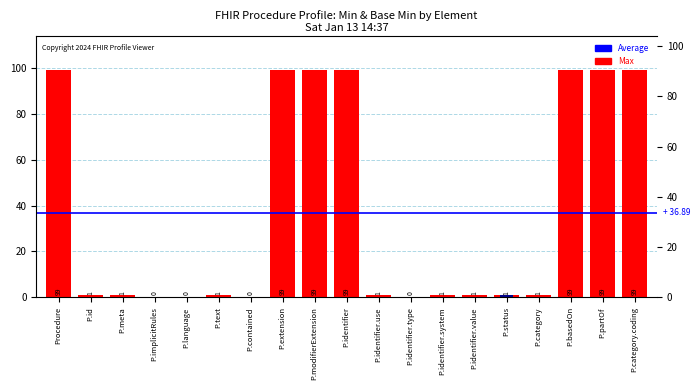

What position from the right is P.identifier.use?

9